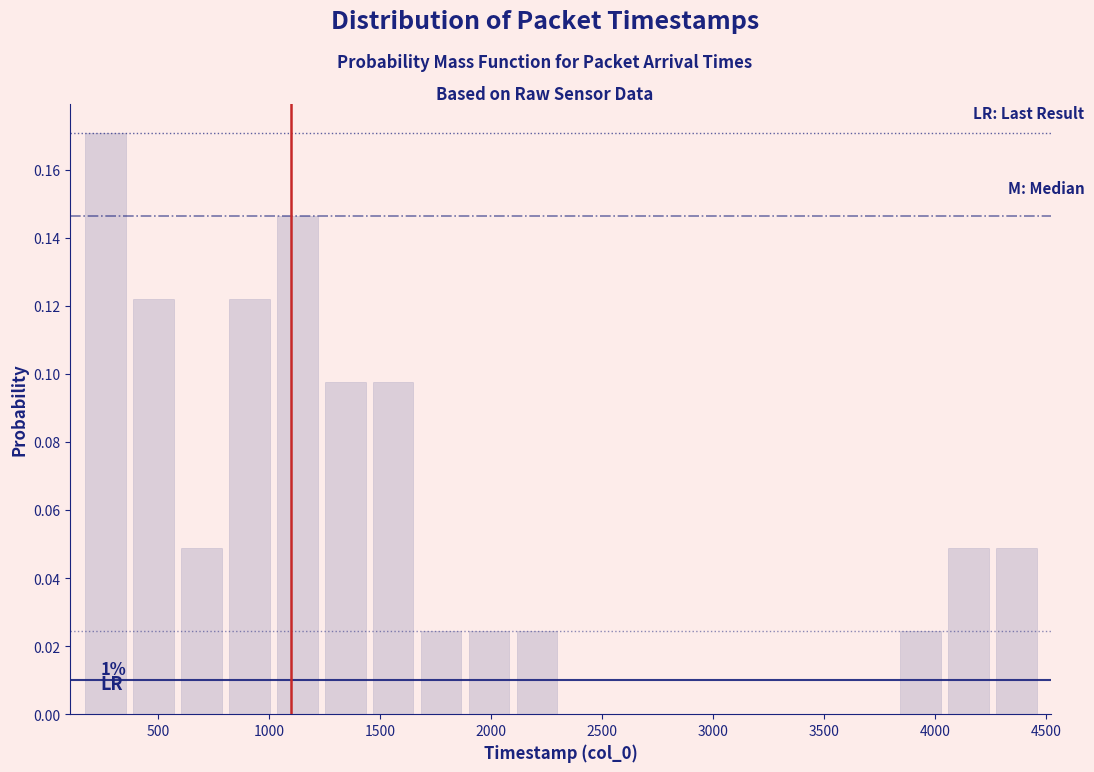

Over which range of the x-axis is the bar tallest?

150 to 350